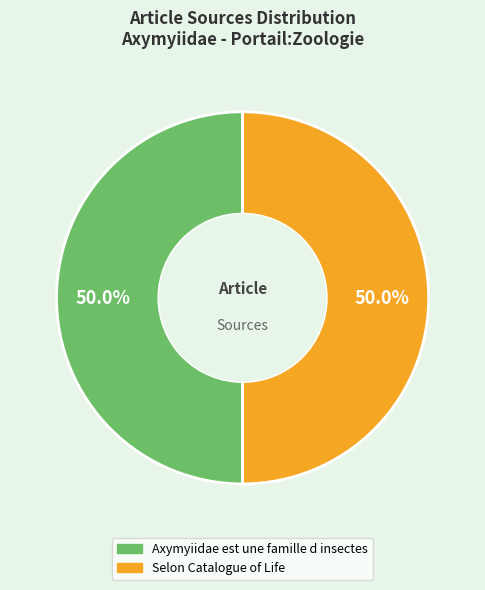

Count the number of slices in the pie.

2